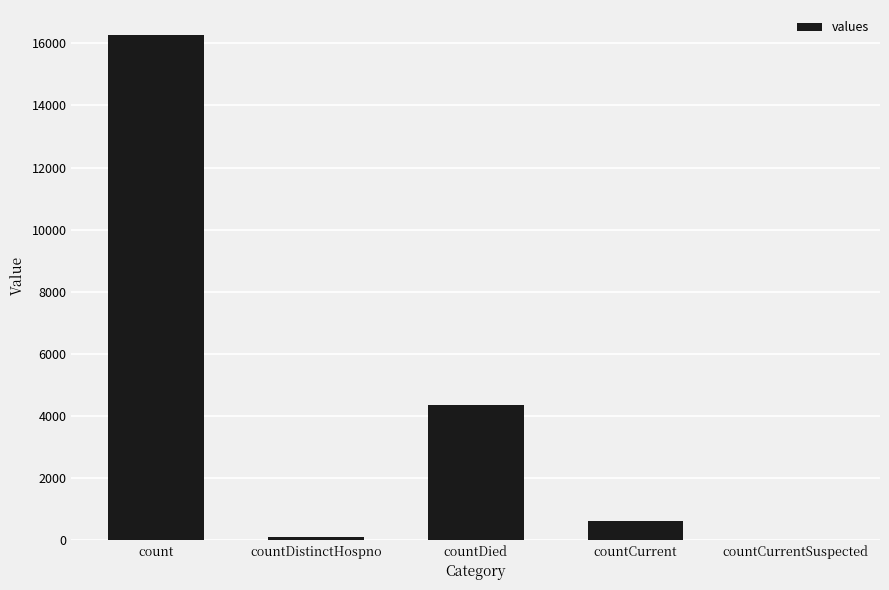

The value at countDied is 4347. True or false?

True